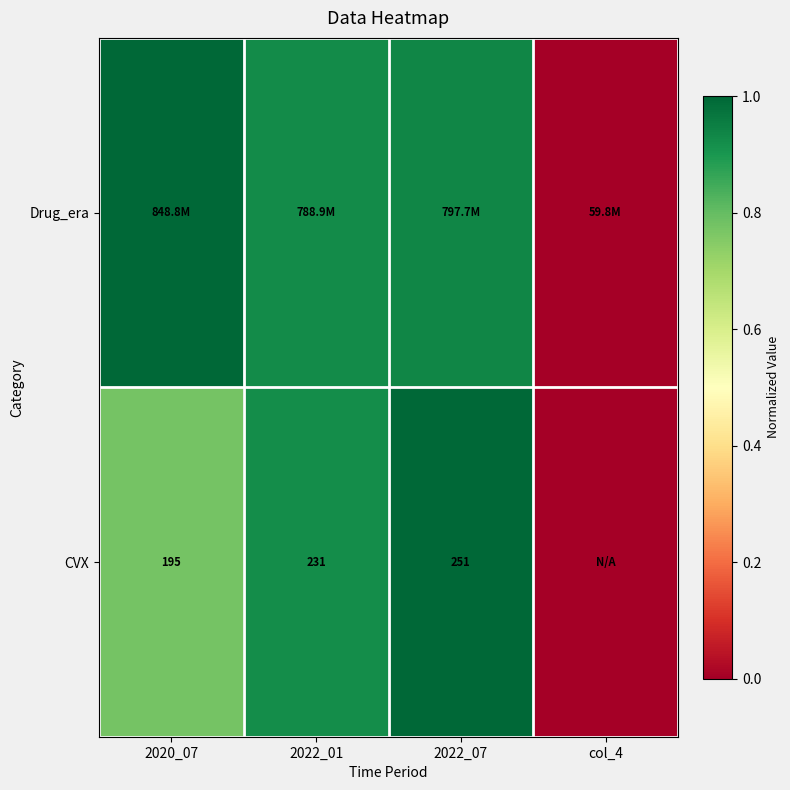

Which has a higher value, 2022_07 or 2022_01?

2022_07